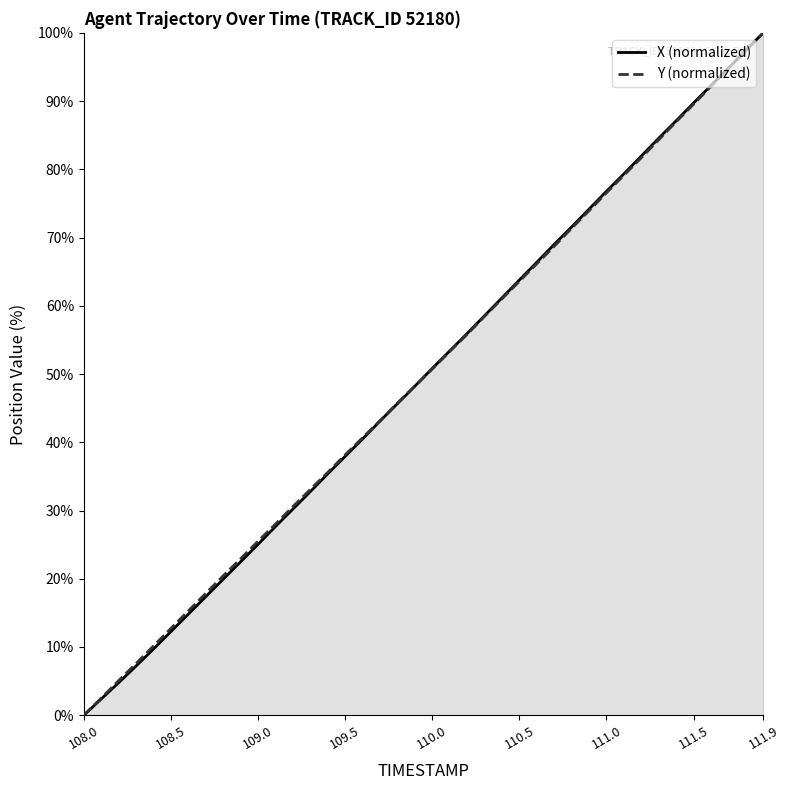

At how many categories does at least one series exceed 64?

14